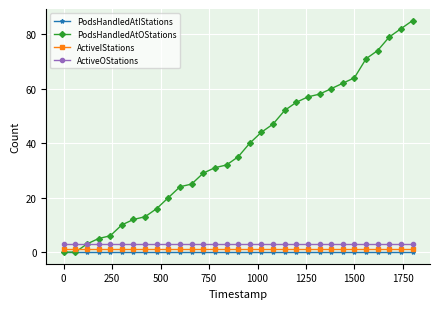

Reading right to left, list all the values displayed in this chart.

PodsHandledAtIStations: 0	0	0	0	0	0	0	0	0	0	0	0	0	0	0	0	0	0	0	0	0	0	0	0	0	0	0	0	0	0	0
PodsHandledAtOStations: 85	82	79	74	71	64	62	60	58	57	55	52	47	44	40	35	32	31	29	25	24	20	16	13	12	10	6	5	3	0	0
ActiveIStations: 1	1	1	1	1	1	1	1	1	1	1	1	1	1	1	1	1	1	1	1	1	1	1	1	1	1	1	1	1	1	1
ActiveOStations: 3	3	3	3	3	3	3	3	3	3	3	3	3	3	3	3	3	3	3	3	3	3	3	3	3	3	3	3	3	3	3